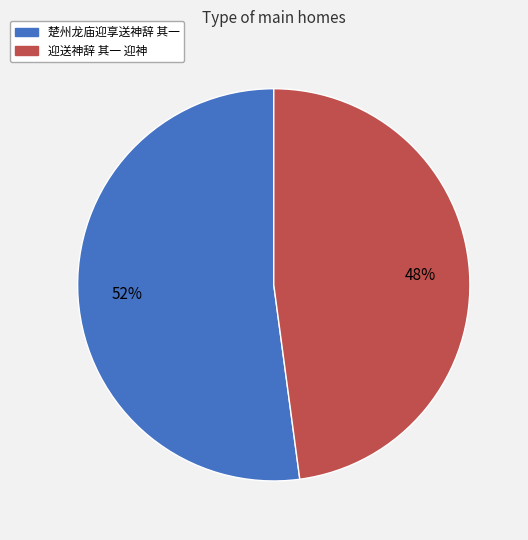

What is the ratio of the value at 楚州龙庙迎享送神辞 其一 to the value at 迎送神辞 其一 迎神?

1.1